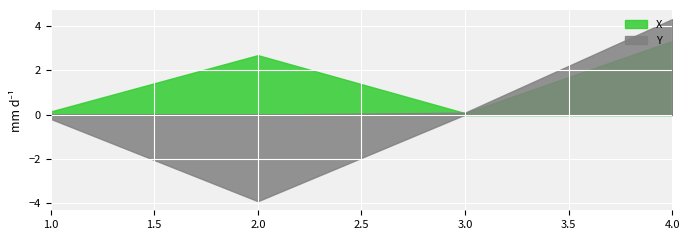

At which label does Y first exceed 0?

3